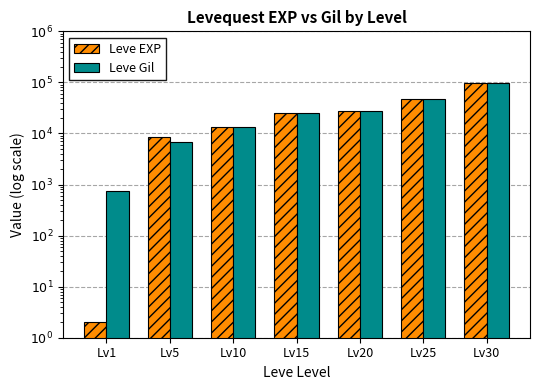

What is the sum of all Leve Gil values?

219890